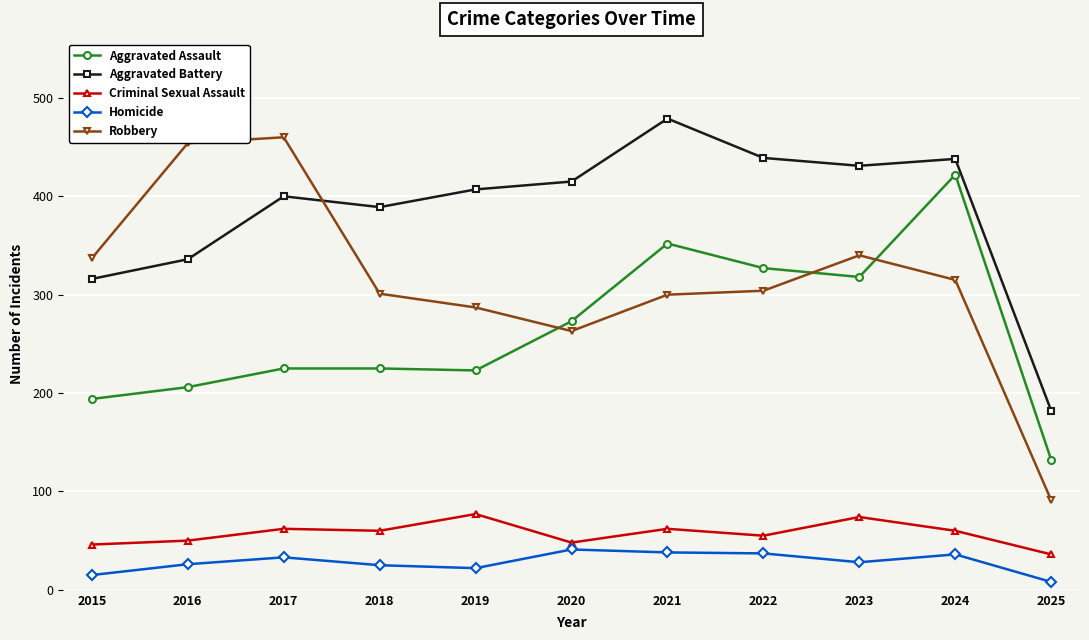

What is the value of the Aggravated Assault point at the 2nd from the left?

206